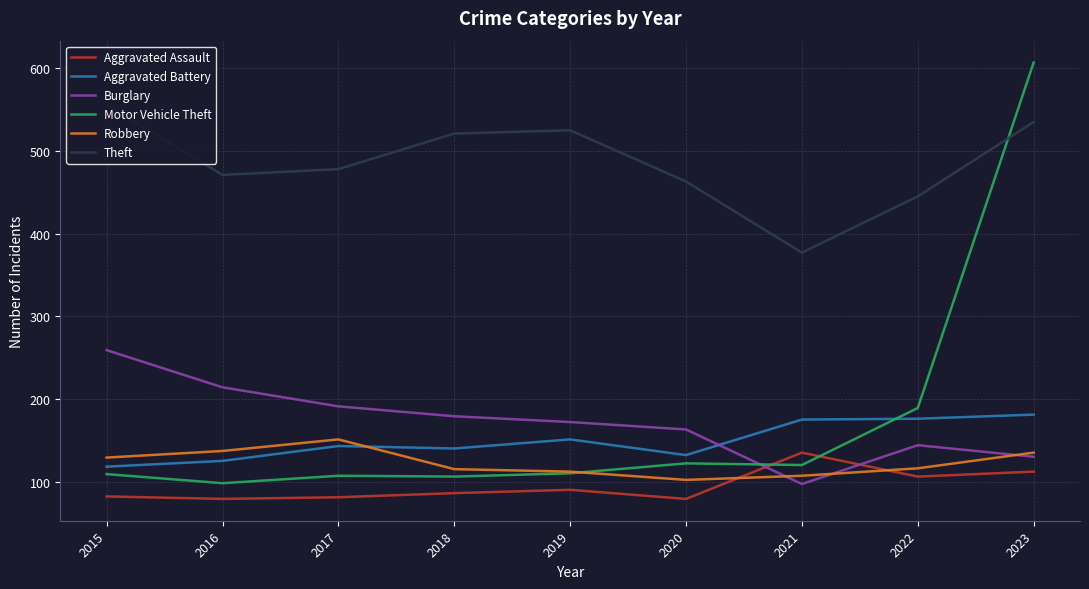

What is the greatest value displayed?

607